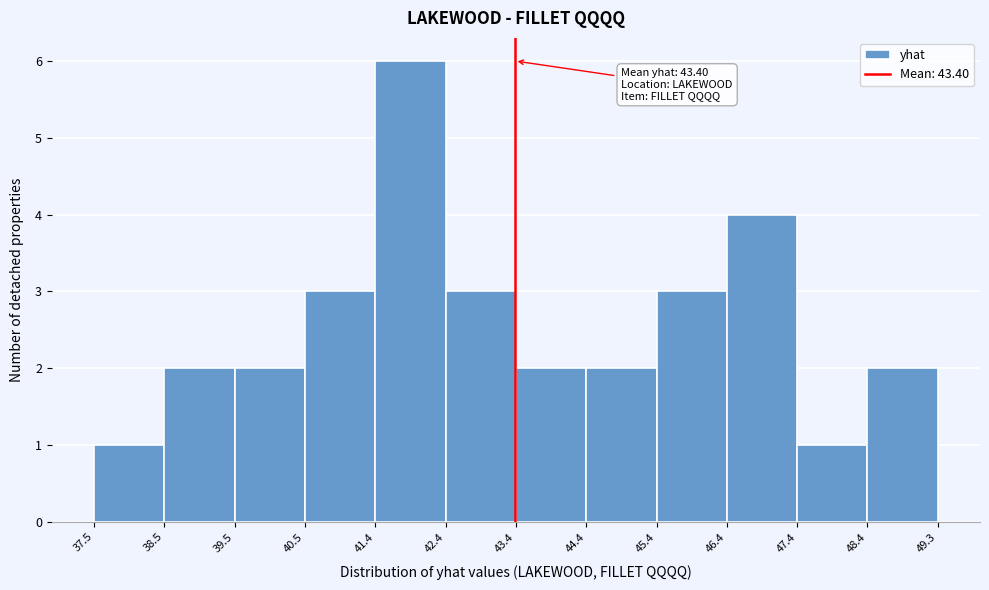

Over which range of the x-axis is the bar tallest?

41.4 to 42.4